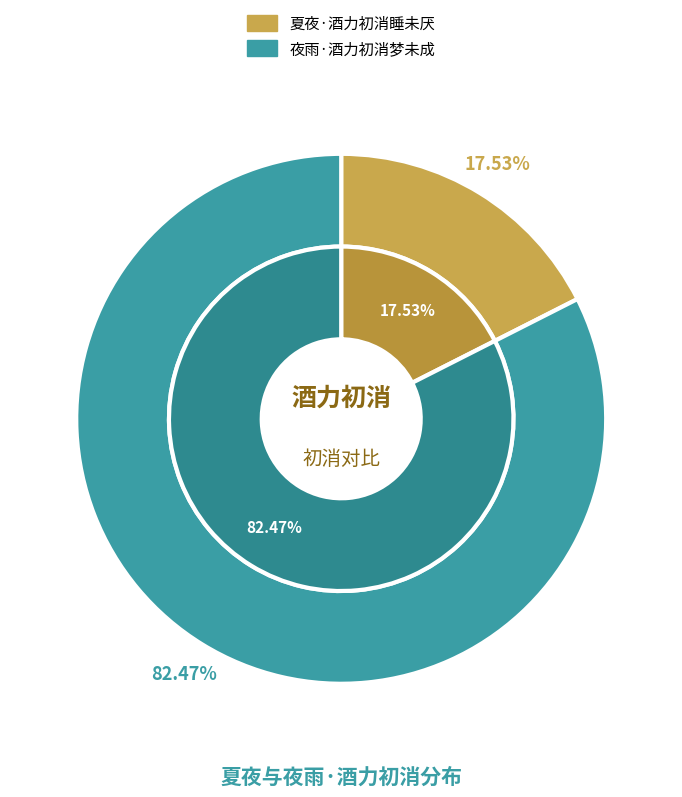

To the nearest percent, what is the combined percentage of 夏夜·酒力初消睡未厌 and 夜雨·酒力初消梦未成?

100%